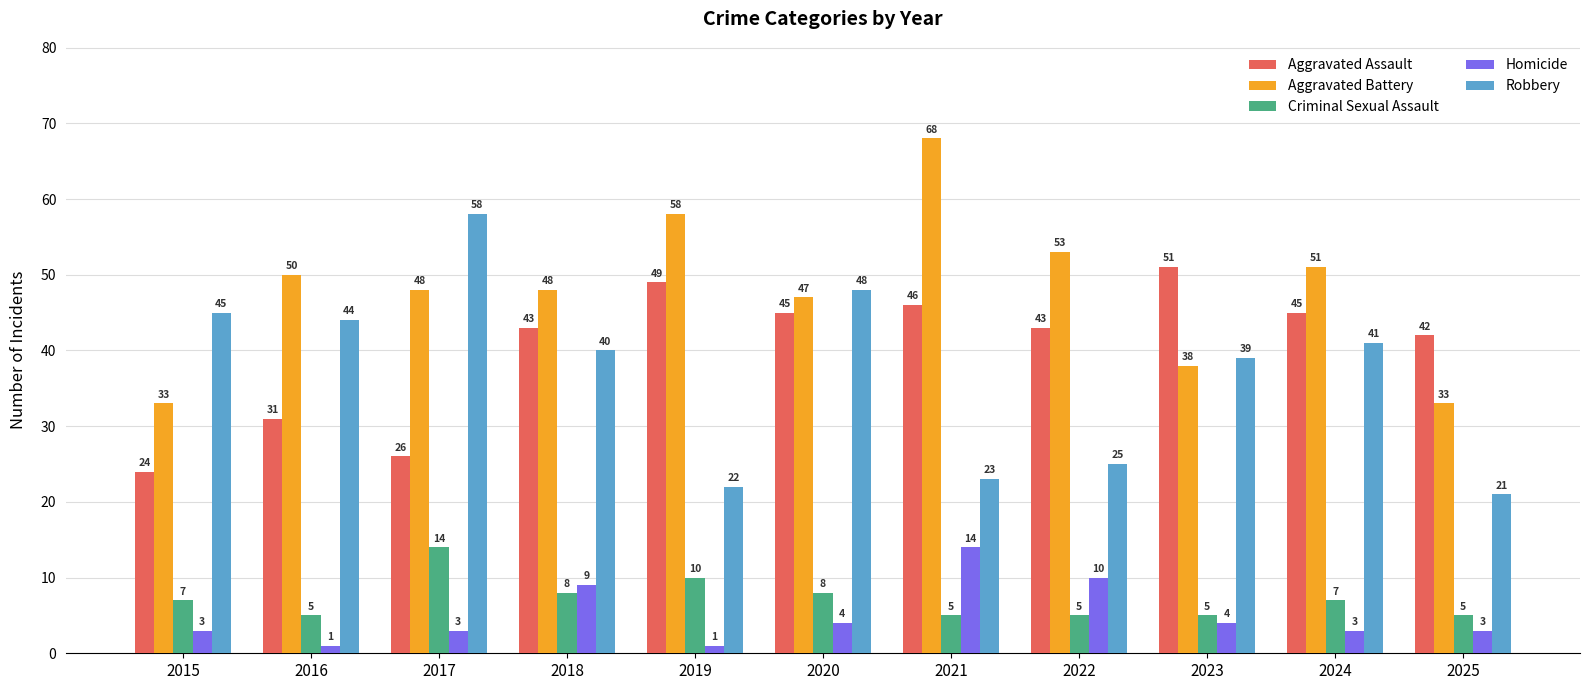

At which category does the chart reach its peak across all series?

2021